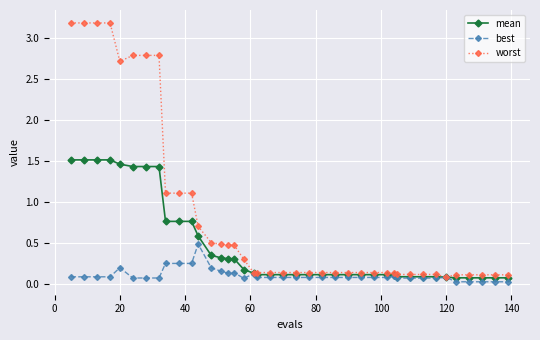

Does the chart have visible grid lines?

Yes